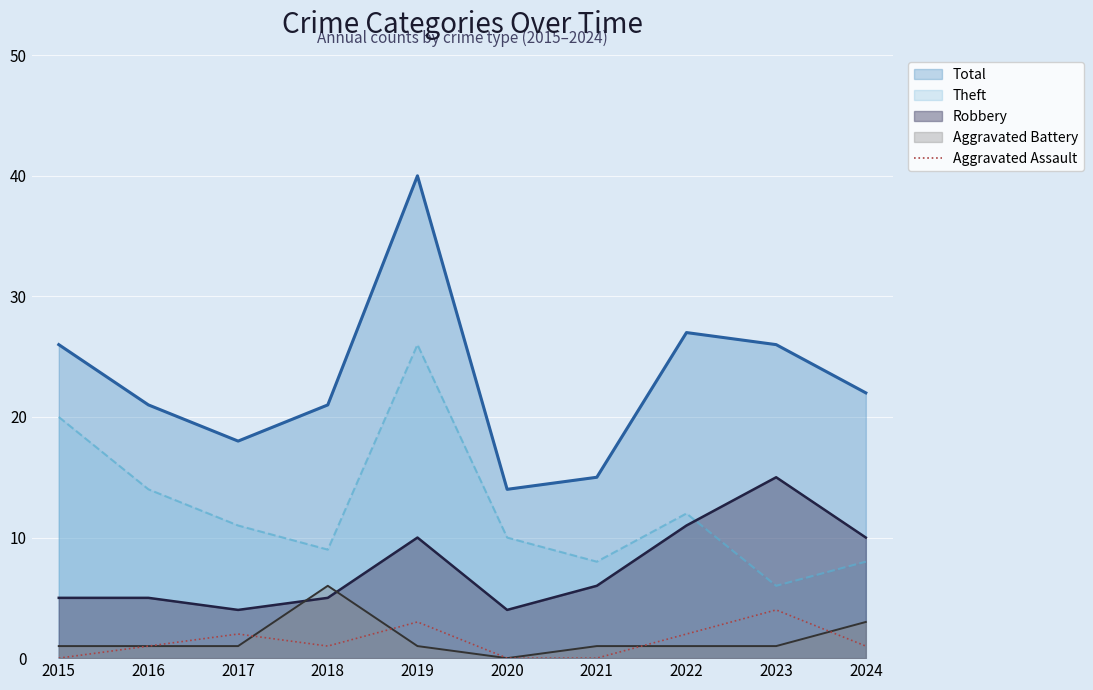

How many positive values are there?

7